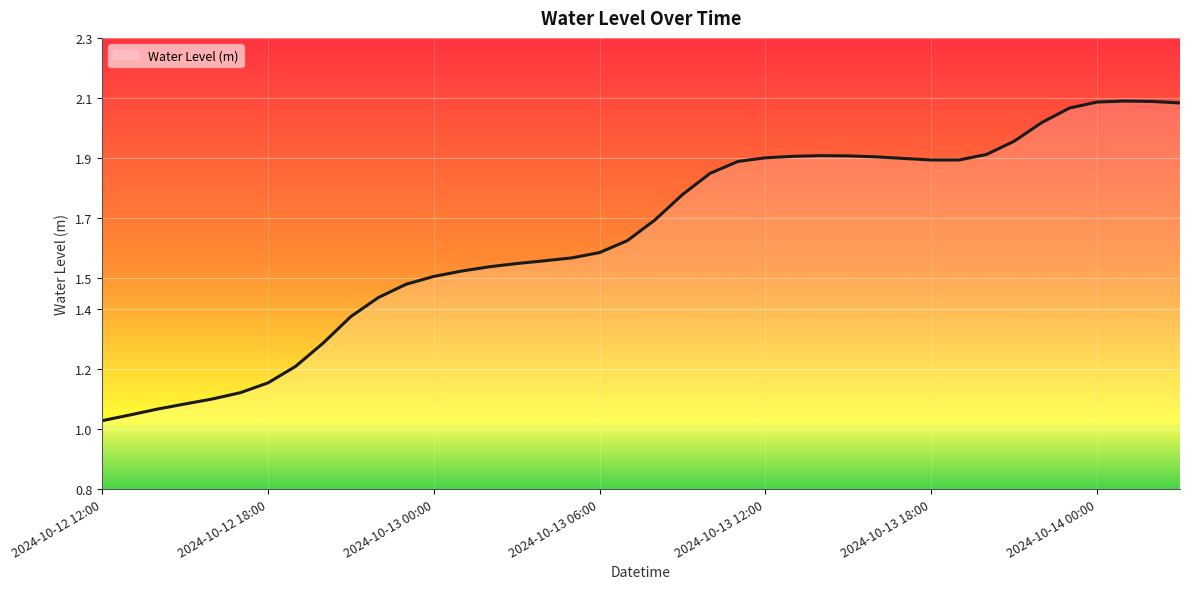

How many lines are shown in the chart?

1